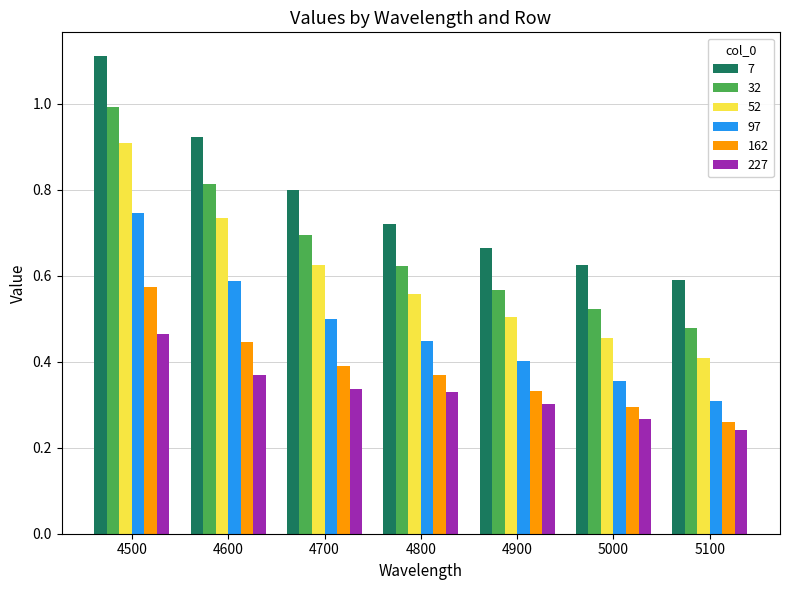

What is the total value across all series at 4800?

3.0